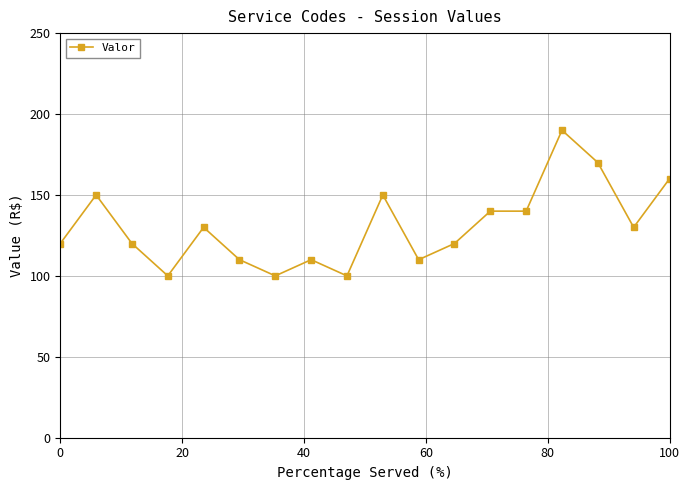

True or false: the data has more than 2 interior local peaks.

True